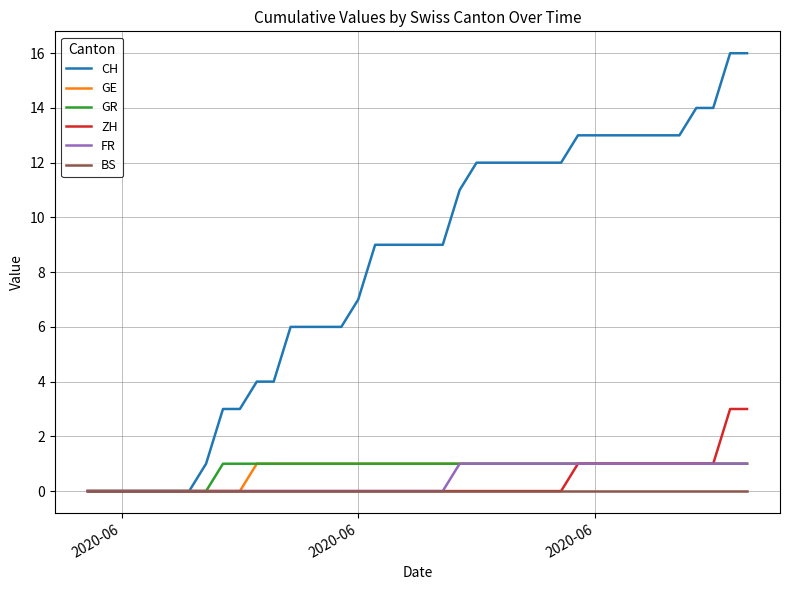

What is the greatest value displayed?

16